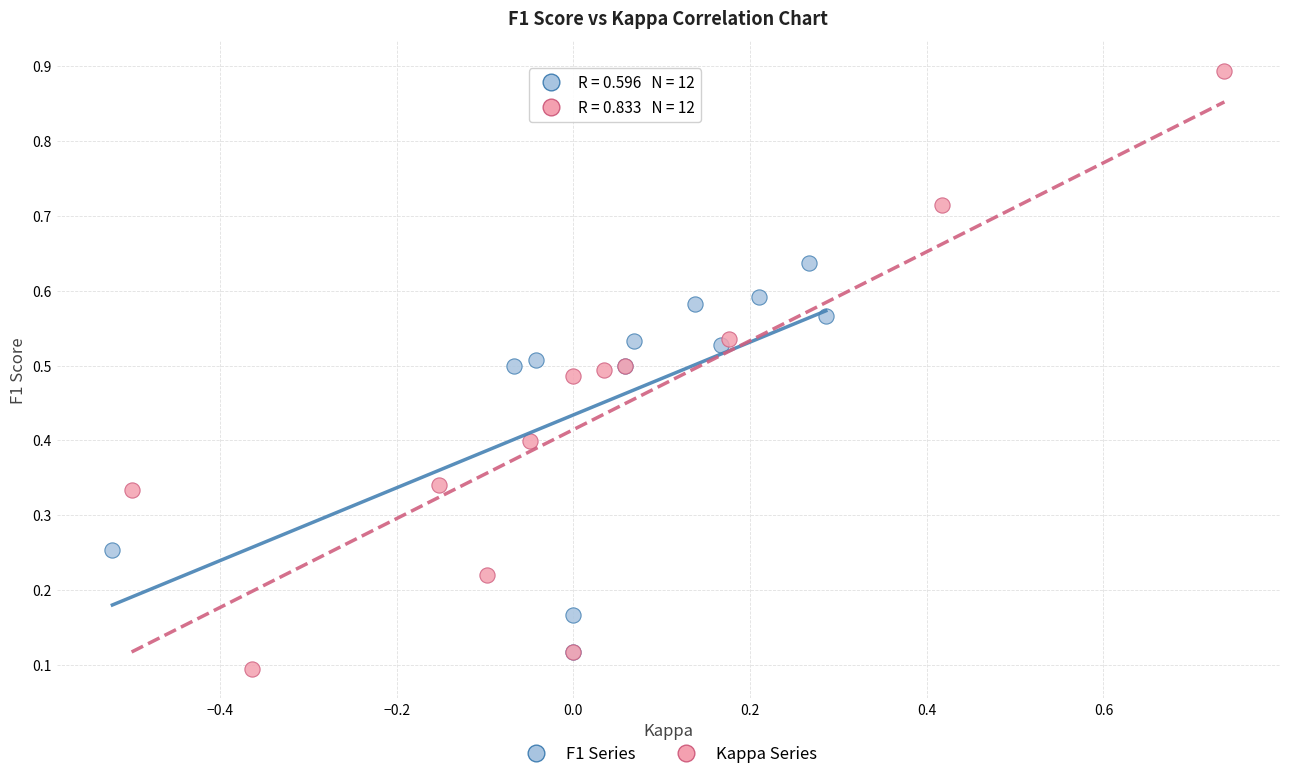

What are all the series names shown in the legend?

F1 Series, Kappa Series